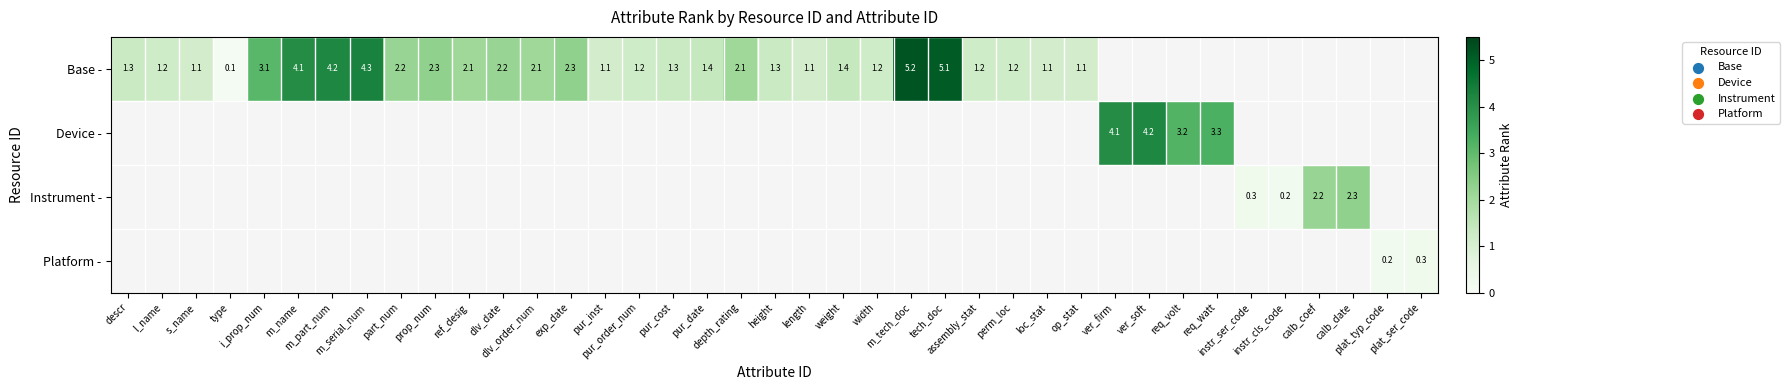

What is the highest value of the Base - series?

5.2